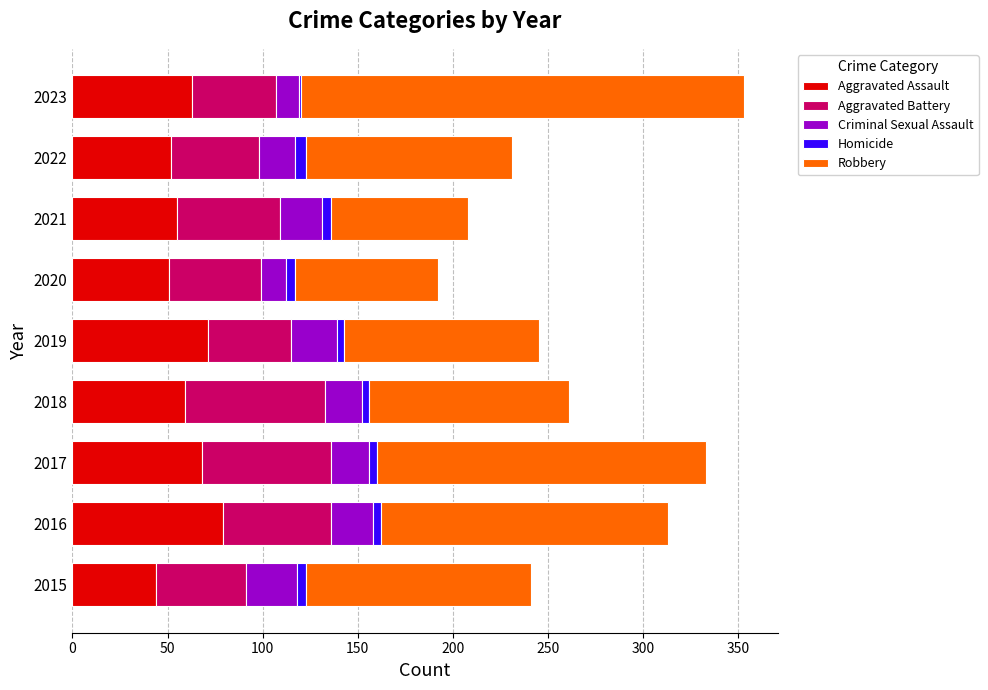

What is the sum of all Aggravated Assault values?

542